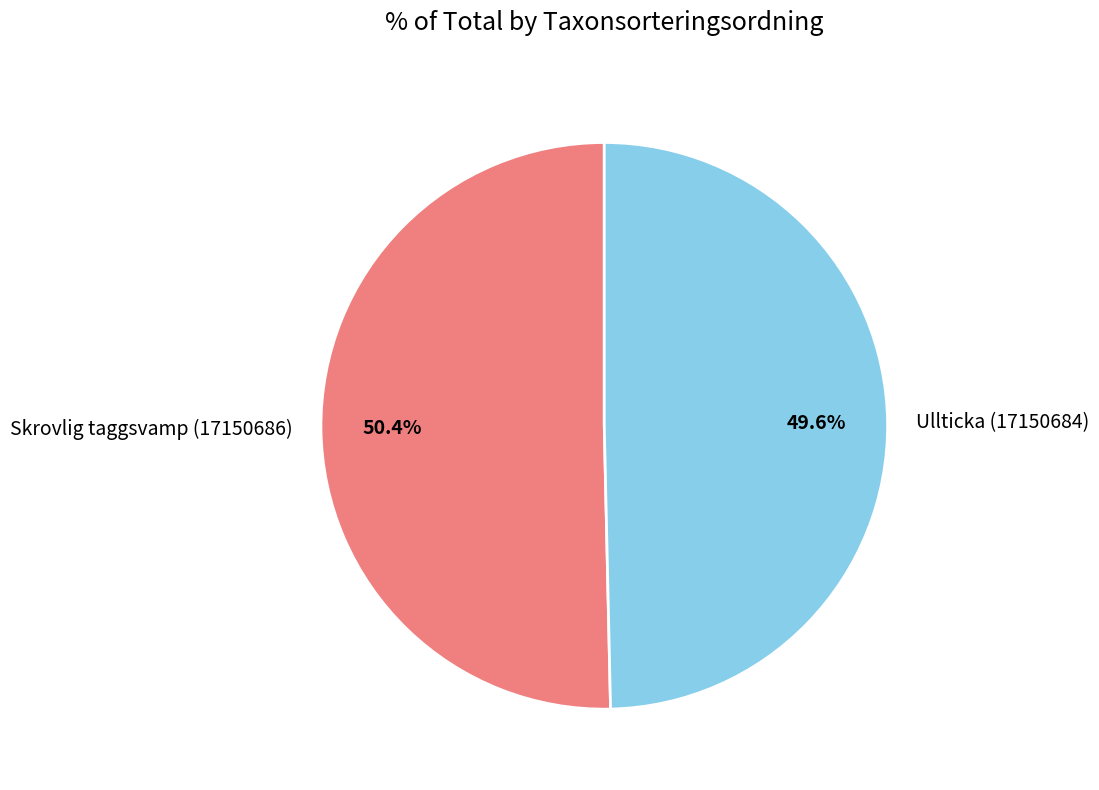

Which slice represents more than half of the pie?

Skrovlig taggsvamp (17150686)